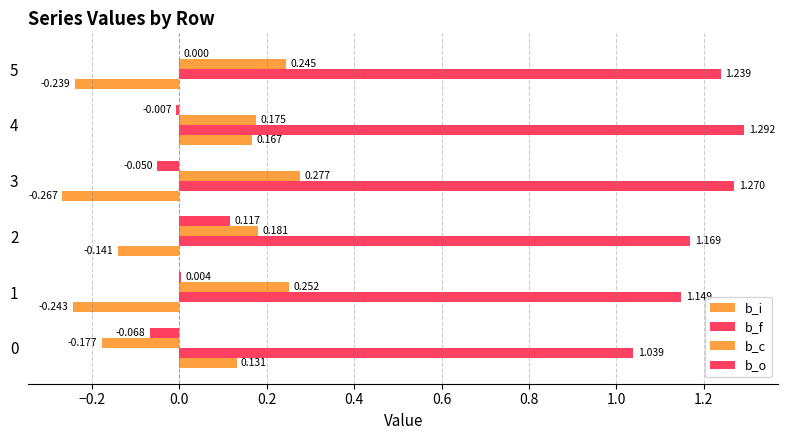

How many data points in b_c are above 0?

5